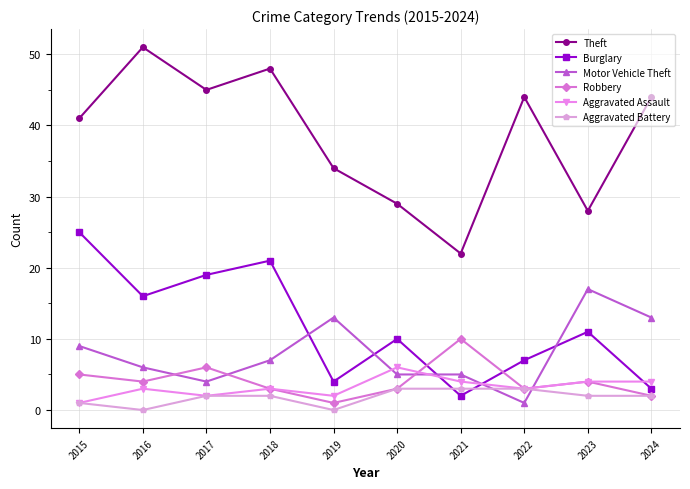

At which label is Aggravated Battery closest to 1?

2015